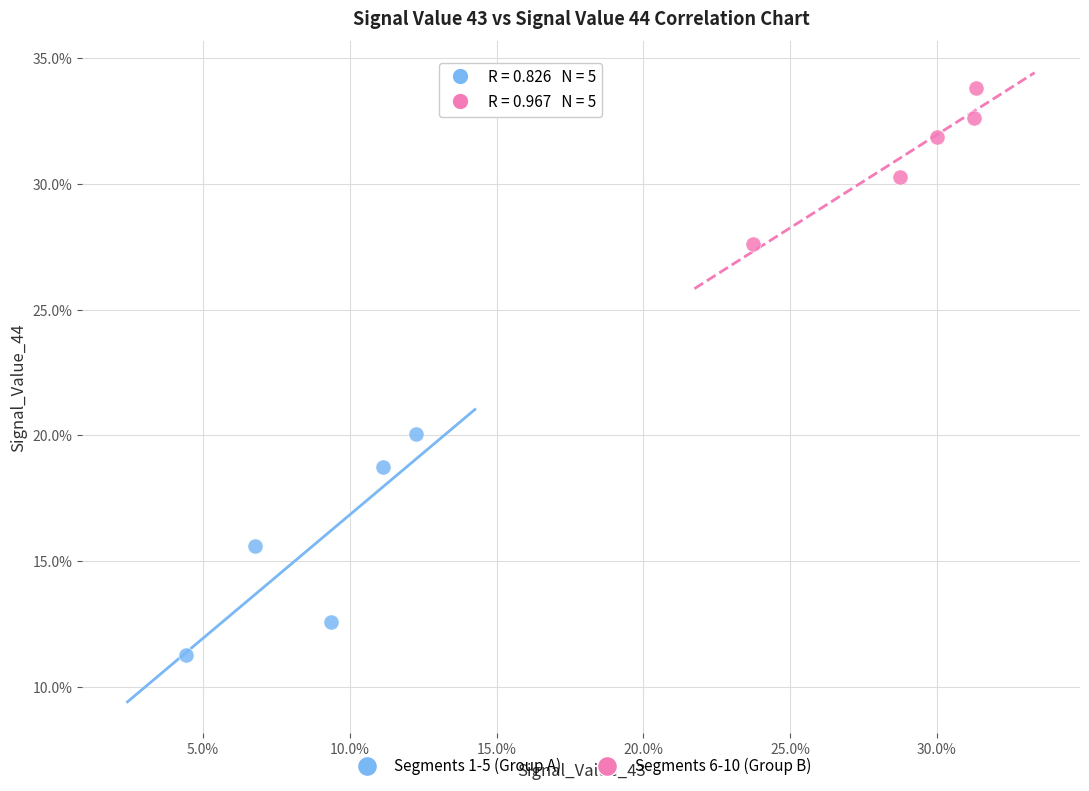

Which series contains the highest Y value?

Segments 6-10 (Group B)